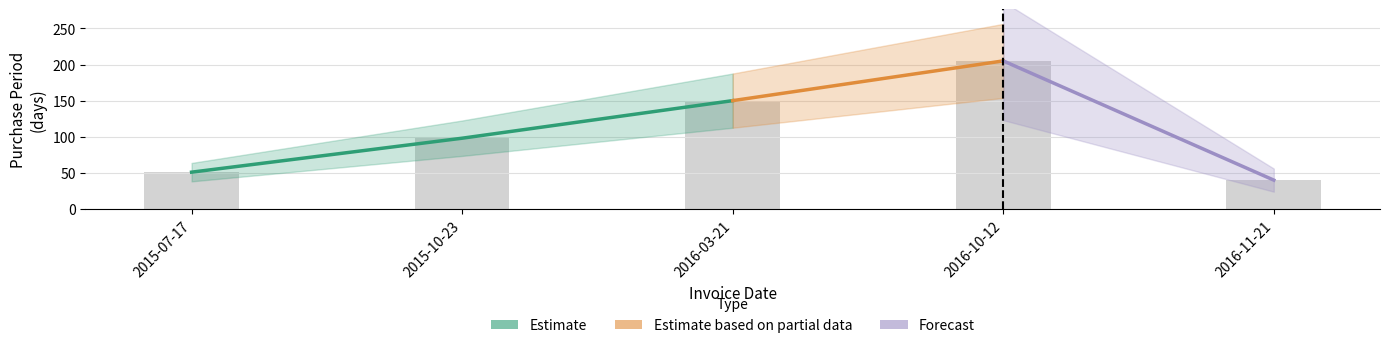

What is the change in value from 2015-10-23 to 2016-11-21?

-58